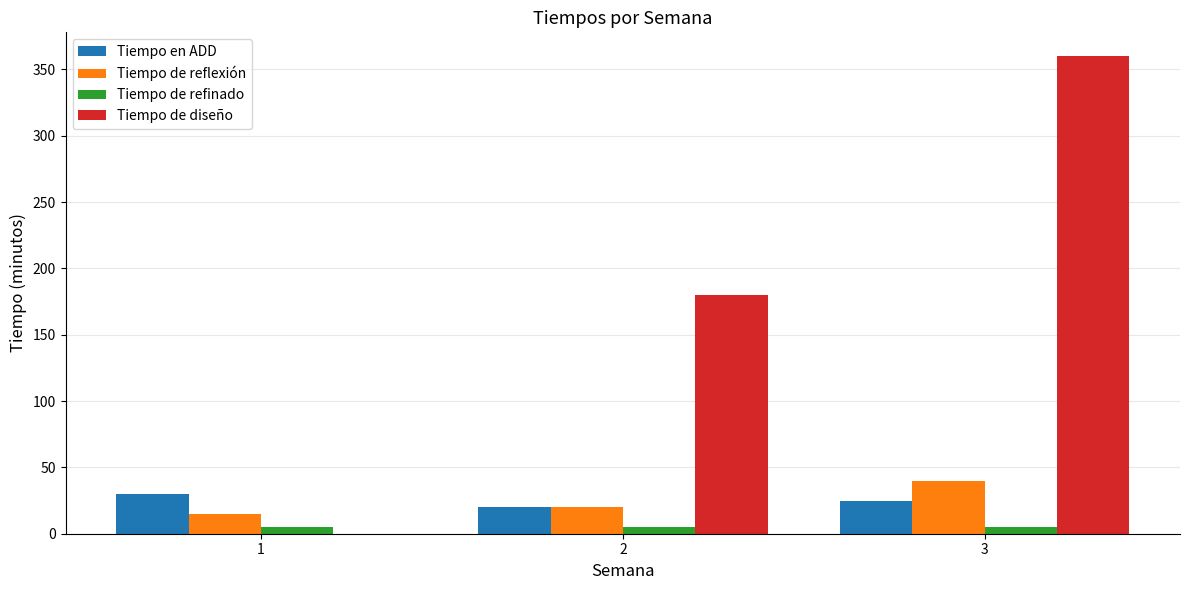

At which label is Tiempo de diseño closest to 180?

2